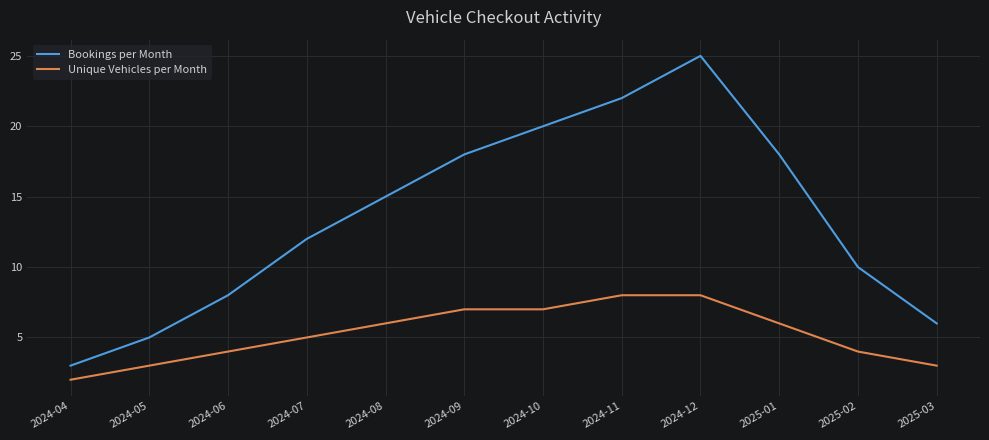

What is the total value across all series at 2024-09?

25